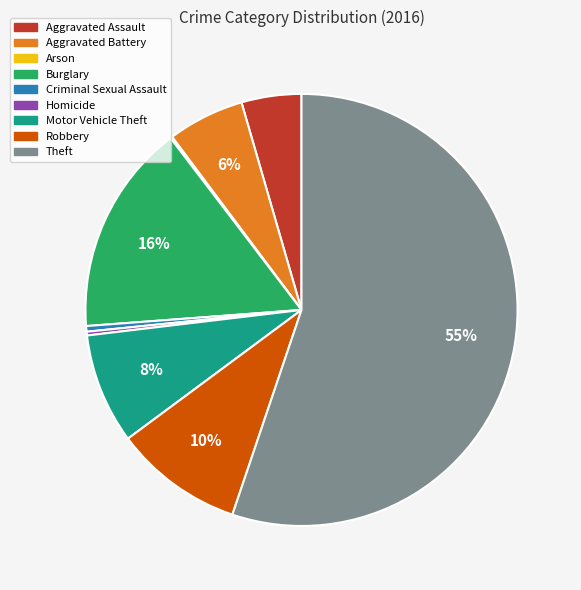

The Burglary slice represents 24% of the pie. True or false?

False